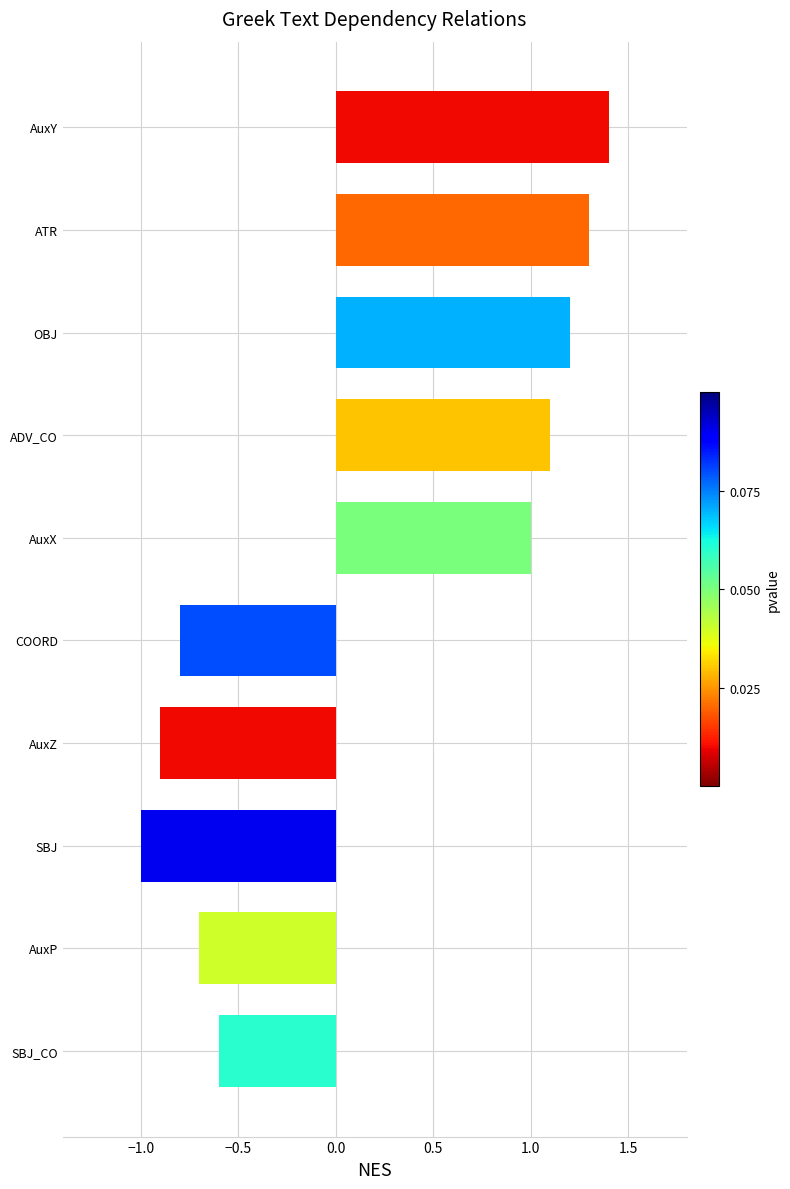

Reading bottom to top, extract all data points from this chart.

SBJ_CO=-0.6	AuxP=-0.7	SBJ=-1.0	AuxZ=-0.9	COORD=-0.8	AuxX=1.0	ADV_CO=1.1	OBJ=1.2	ATR=1.3	AuxY=1.4